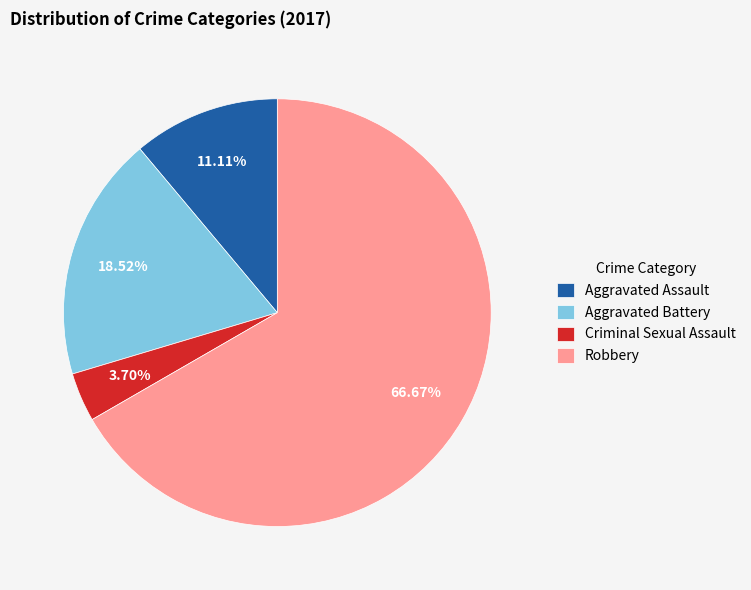

Combined, do Robbery and Criminal Sexual Assault account for over 50%?

Yes